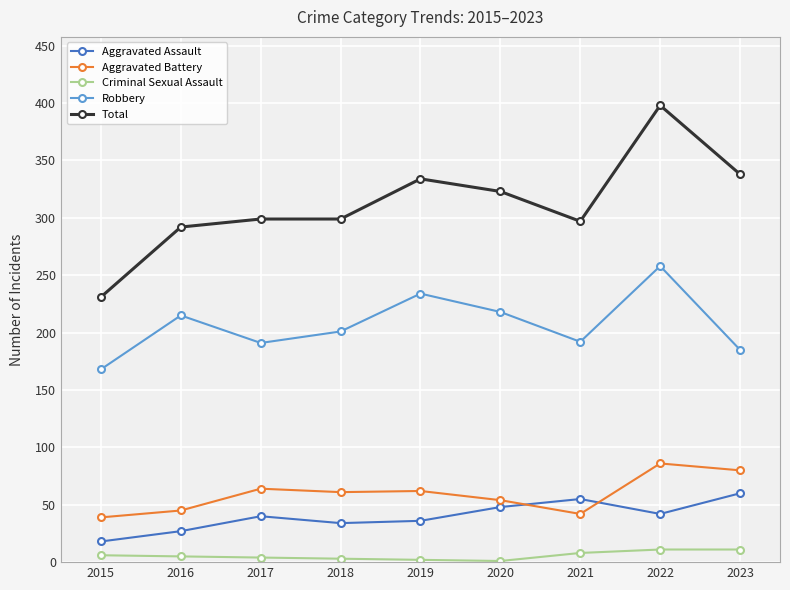

What are all the series names shown in the legend?

Aggravated Assault, Aggravated Battery, Criminal Sexual Assault, Robbery, Total